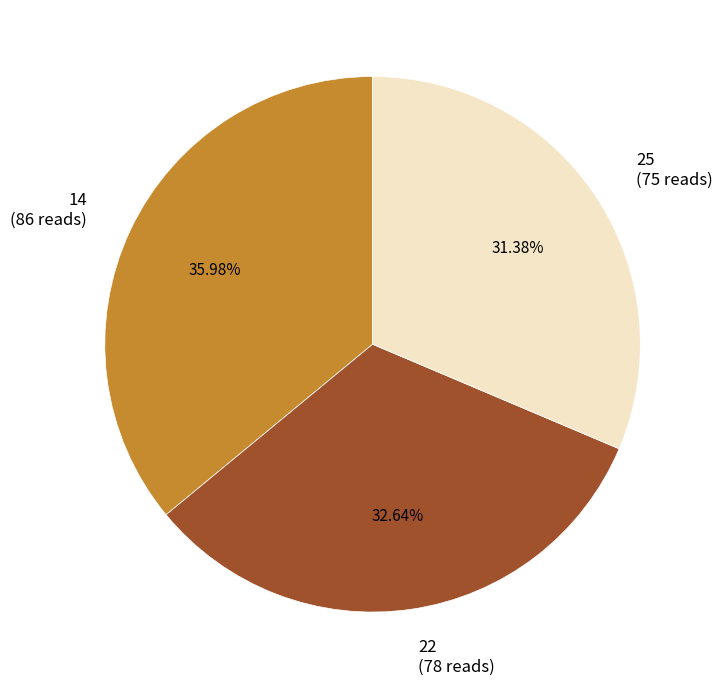

To the nearest percent, what portion does 22 represent?

33%